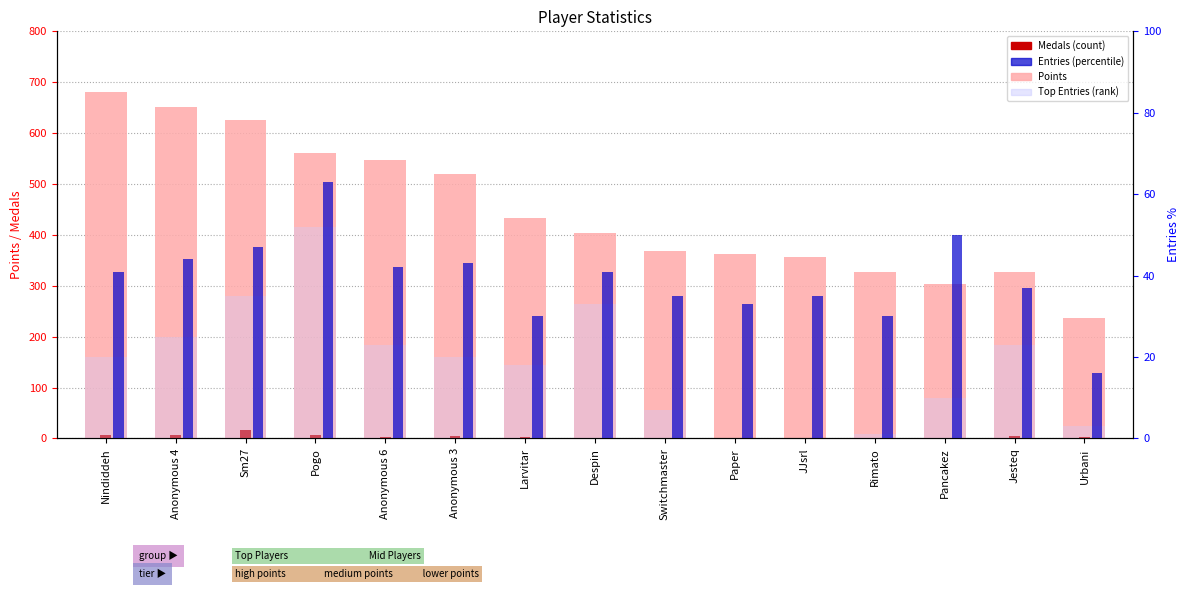

What position from the left is Anonymous 6?

5